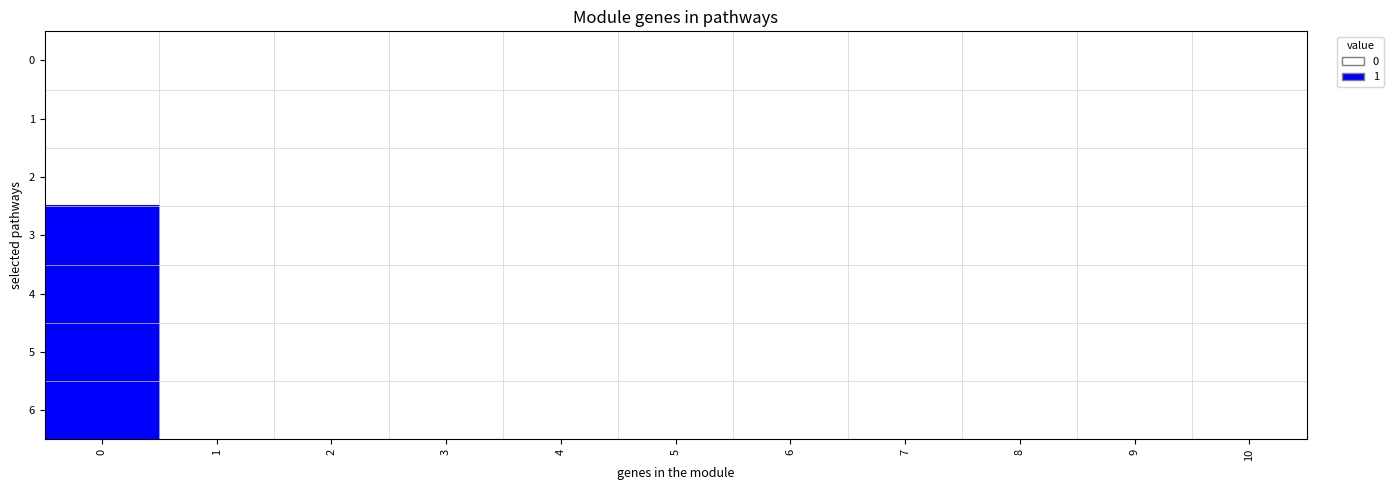

Reading left to right, extract all data points from this chart.

0: 0=0	1=0	2=0	3=0	4=0	5=0	6=0	7=0	8=0	9=0	10=0
1: 0=0	1=0	2=0	3=0	4=0	5=0	6=0	7=0	8=0	9=0	10=0
2: 0=0	1=0	2=0	3=0	4=0	5=0	6=0	7=0	8=0	9=0	10=0
3: 0=1	1=0	2=0	3=0	4=0	5=0	6=0	7=0	8=0	9=0	10=0
4: 0=1	1=0	2=0	3=0	4=0	5=0	6=0	7=0	8=0	9=0	10=0
5: 0=1	1=0	2=0	3=0	4=0	5=0	6=0	7=0	8=0	9=0	10=0
6: 0=1	1=0	2=0	3=0	4=0	5=0	6=0	7=0	8=0	9=0	10=0